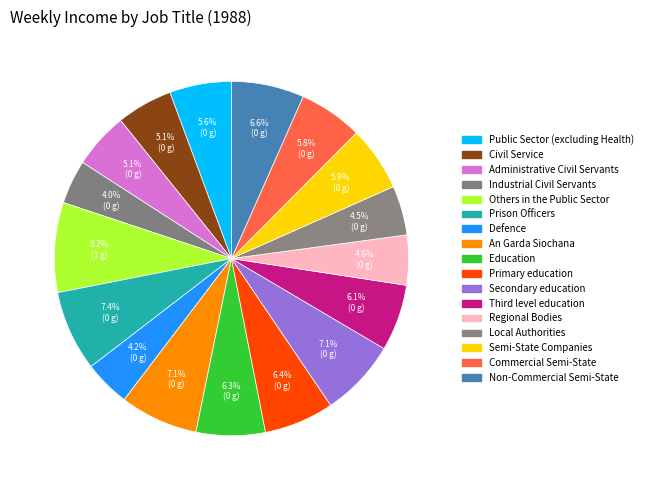

How many slices are in this pie chart?

17